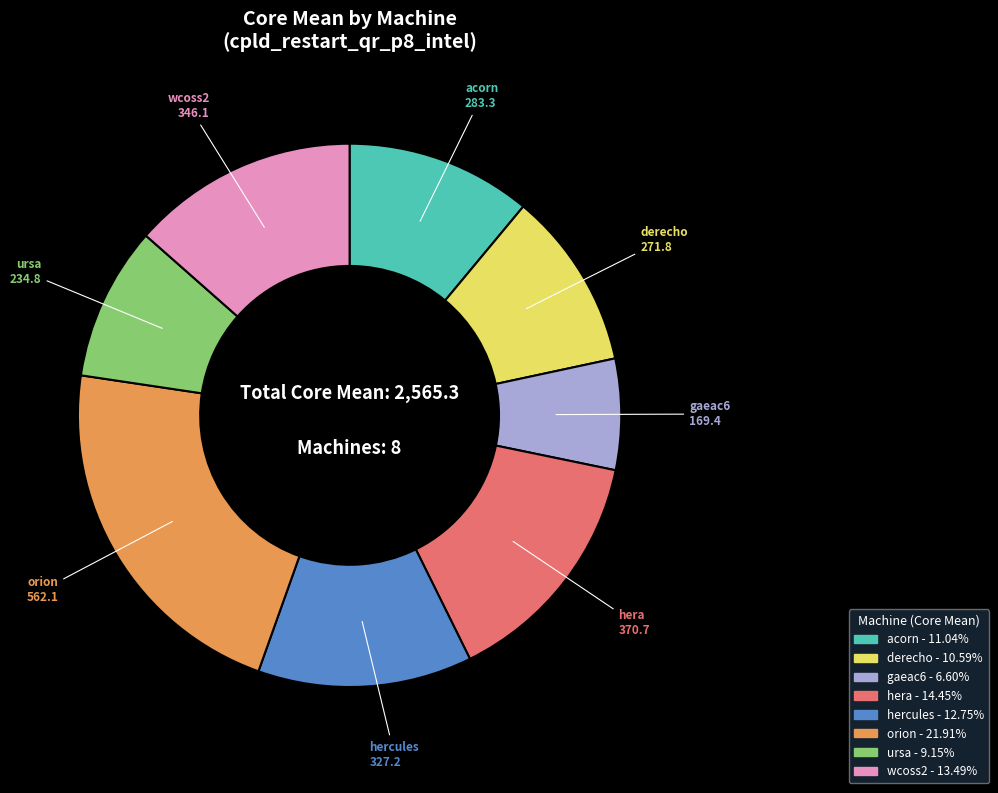

Which slice is the smallest?

gaeac6